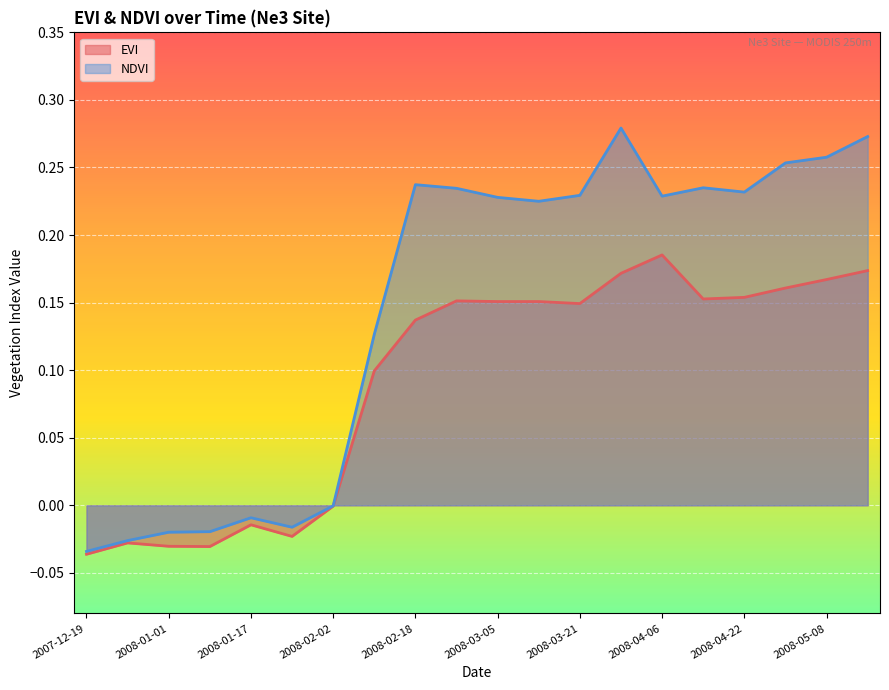

What is the difference between the maximum and minimum values in the NDVI series?

0.3